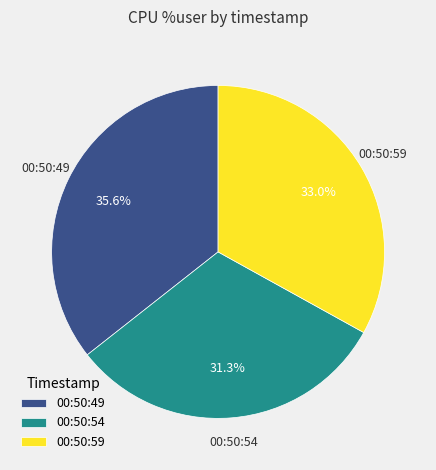

To the nearest percent, what percentage of the pie is 00:50:54?

31%